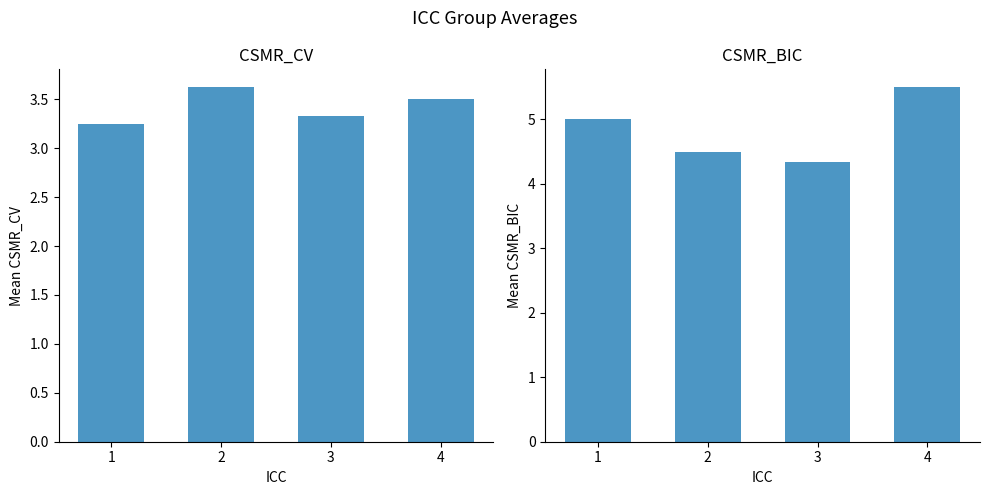

What is the value of the CSMR_CV bar at the 4th from the left?

3.5